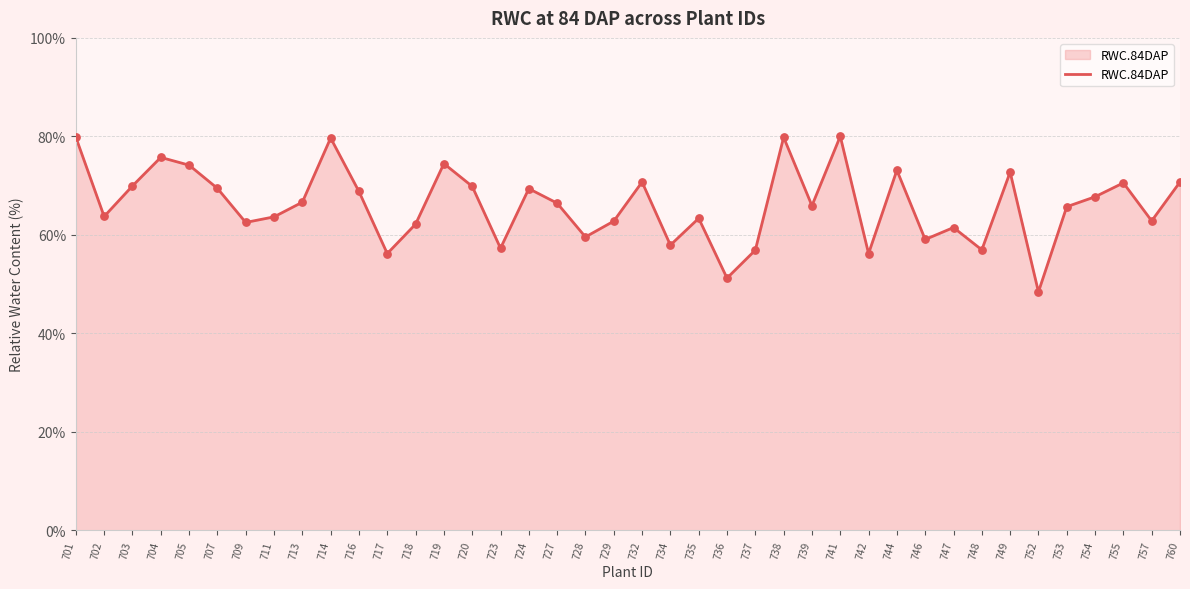

What is the change in value from 734 to 742?

-1.7